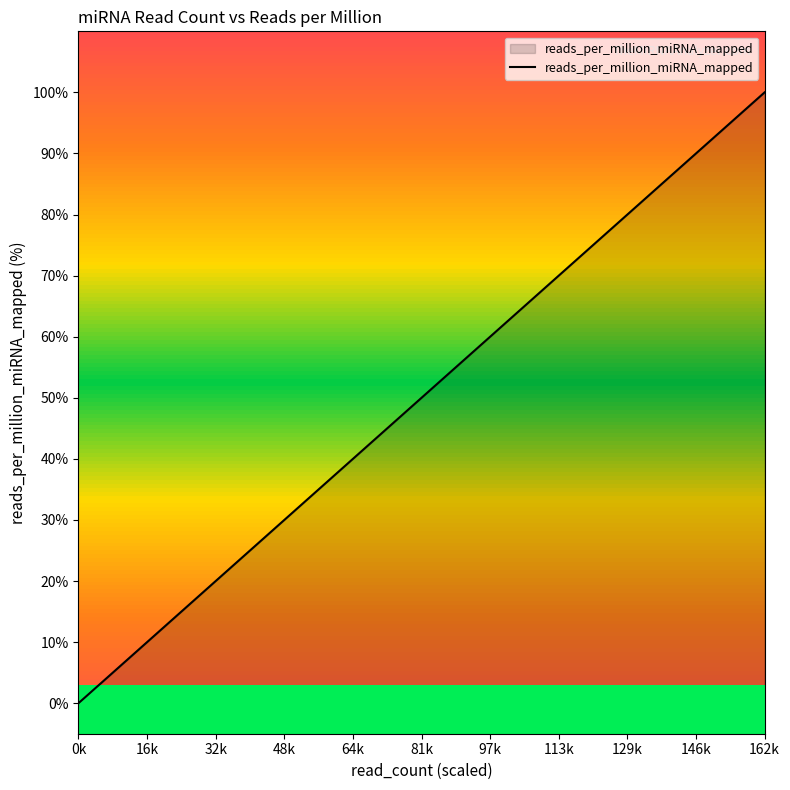

The chart shows a value of 48.4 at 15. True or false?

False